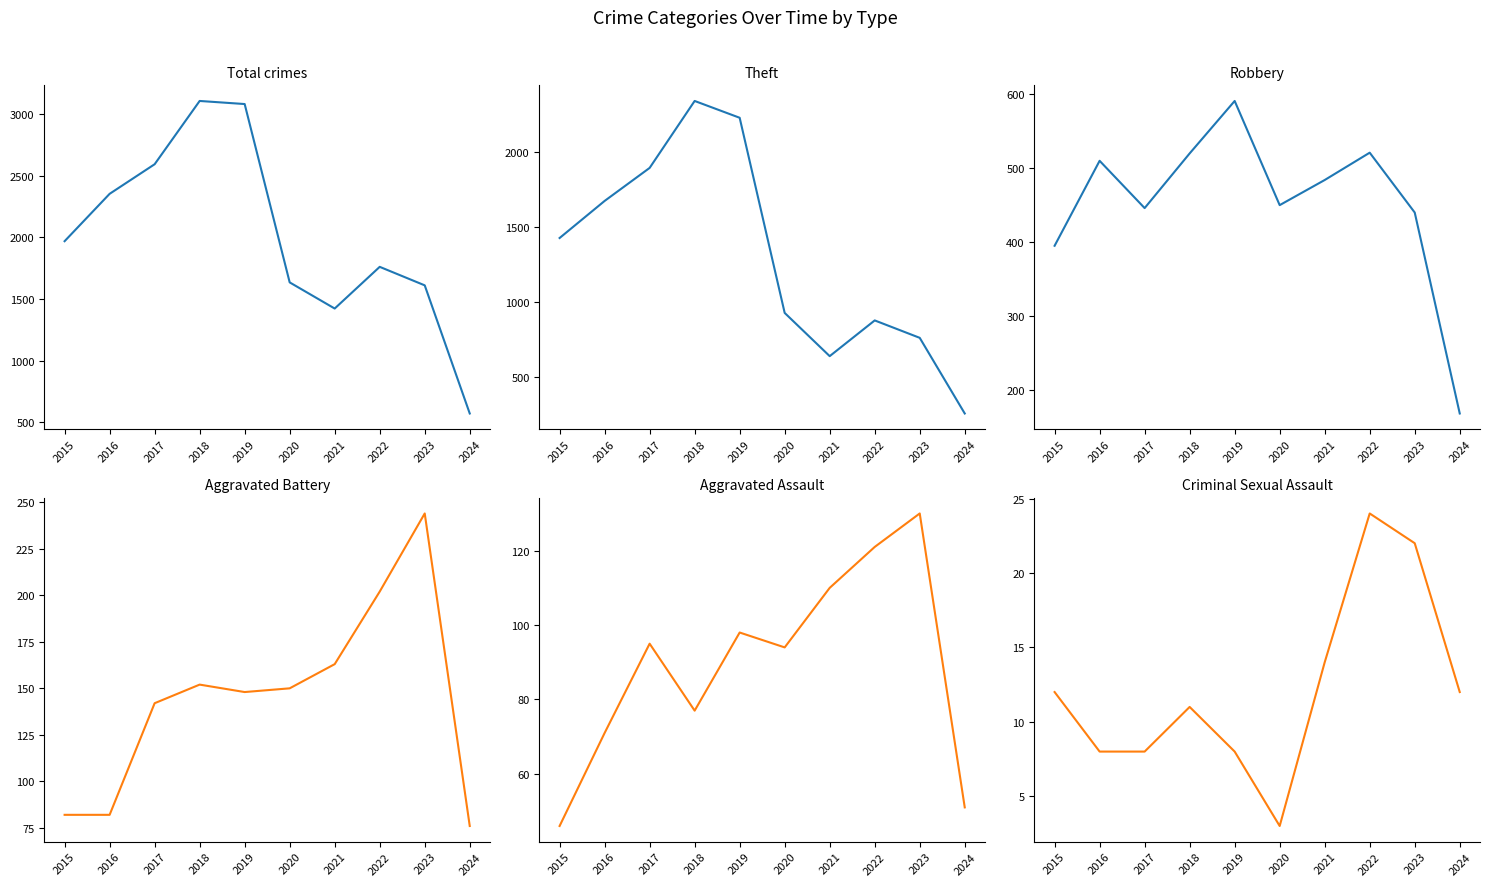

True or false: Aggravated Assault and Aggravated Battery intersect in this chart.

False